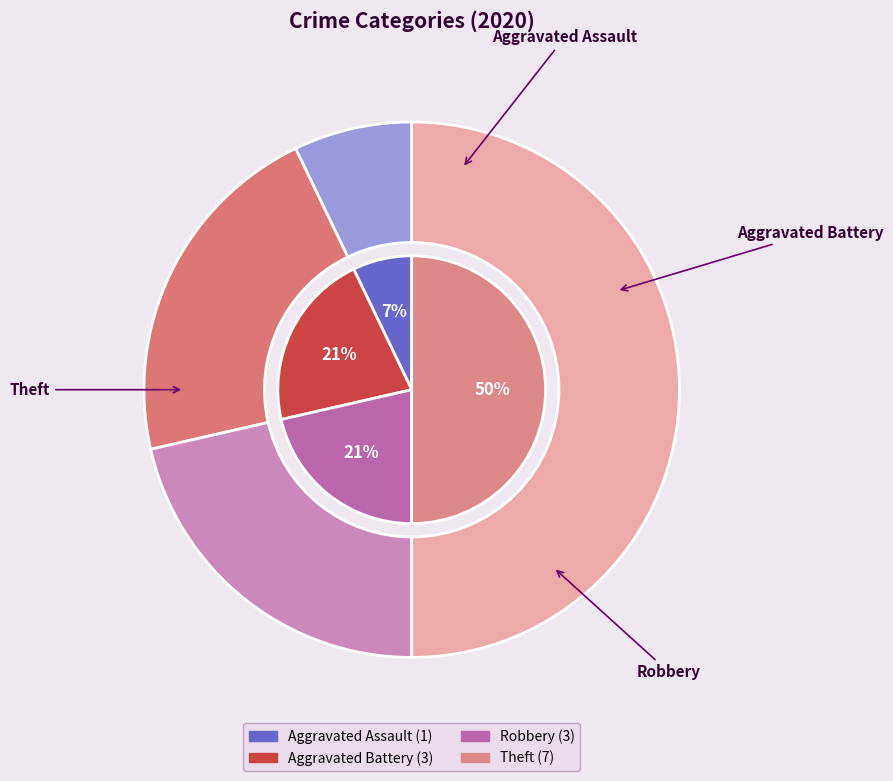

Does any single category account for the majority?

No